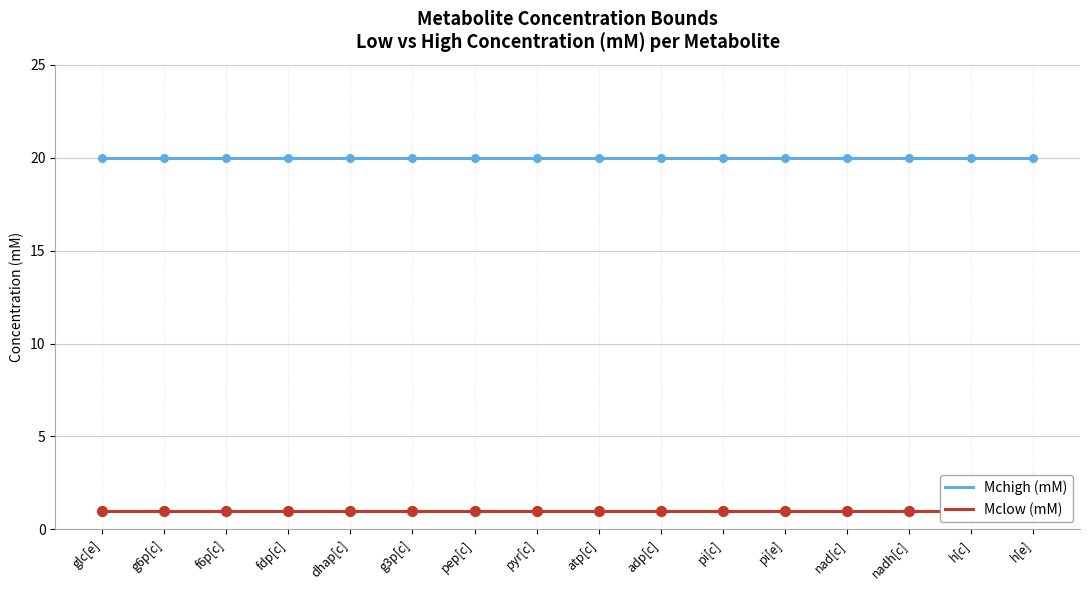

What are all the series names shown in the legend?

Mchigh (mM), Mclow (mM)